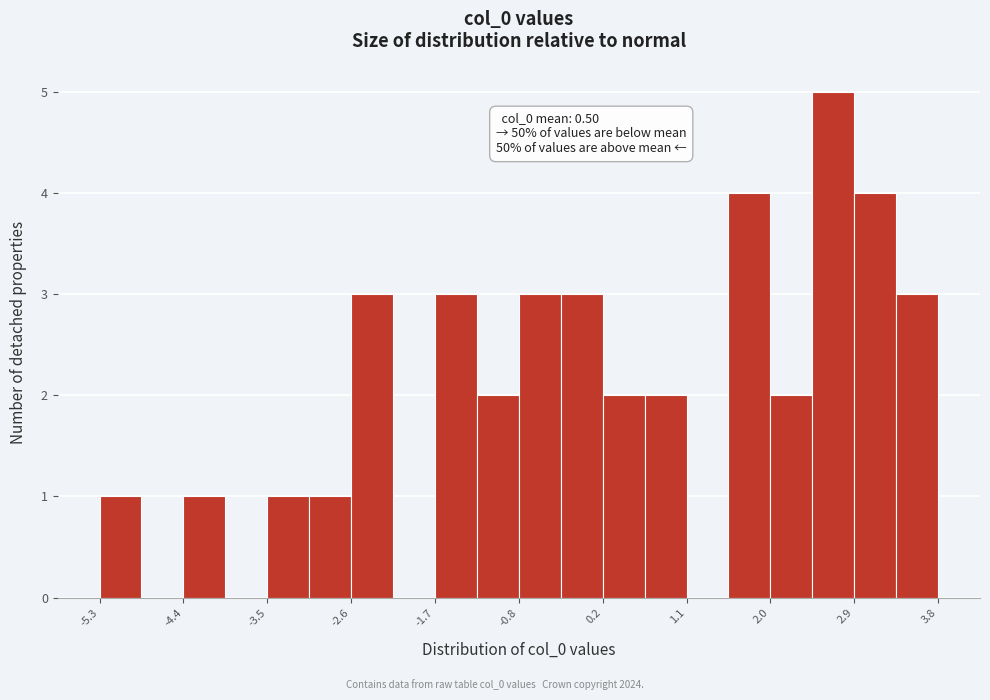

Over which range of the x-axis is the bar tallest?

2.4 to 2.9